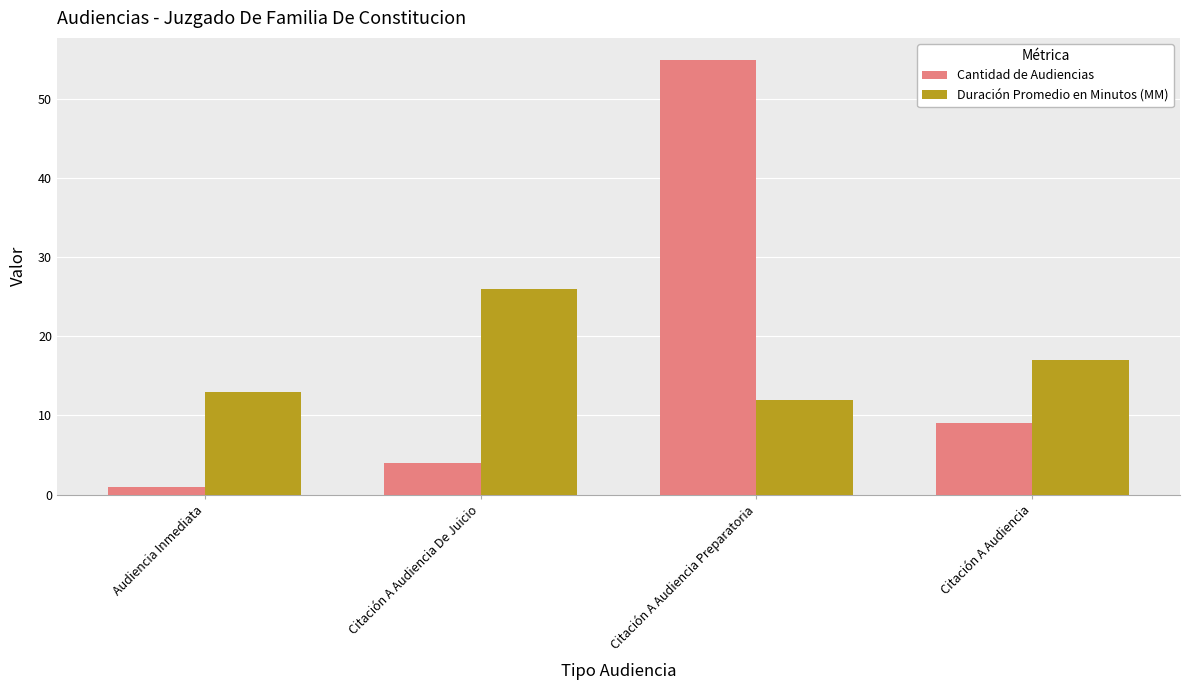

List the labels in order of Duración Promedio en Minutos (MM) value, largest first.

Citación A Audiencia De Juicio, Citación A Audiencia, Audiencia Inmediata, Citación A Audiencia Preparatoria